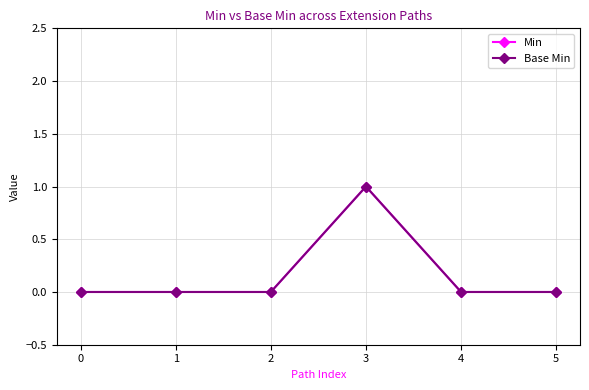

The value of Min at 0 is 0. True or false?

True